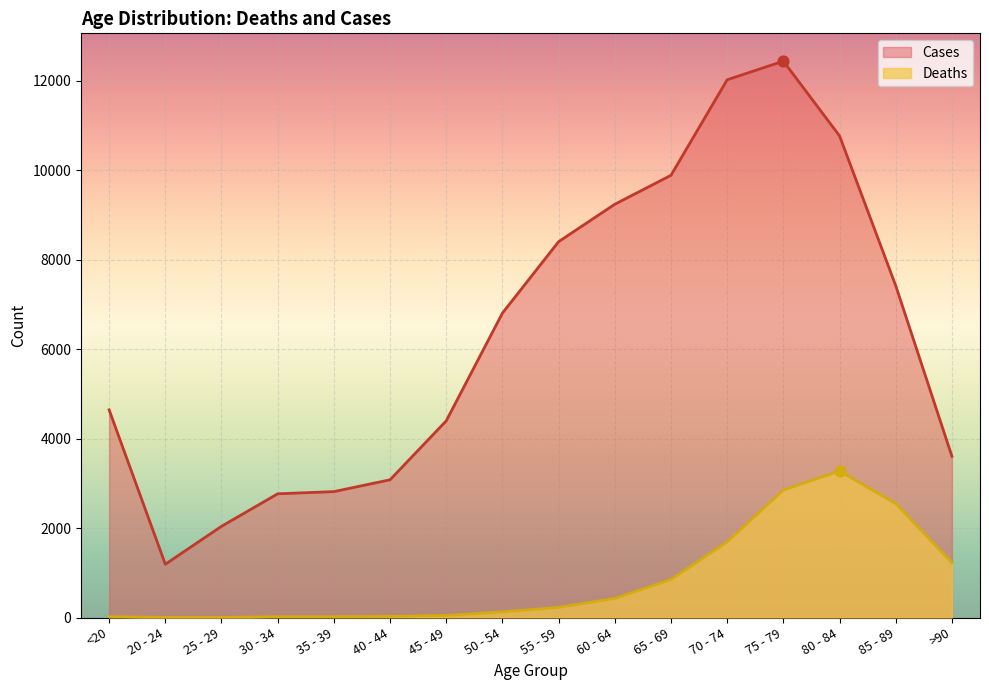

What are all the series names shown in the legend?

Cases, Deaths